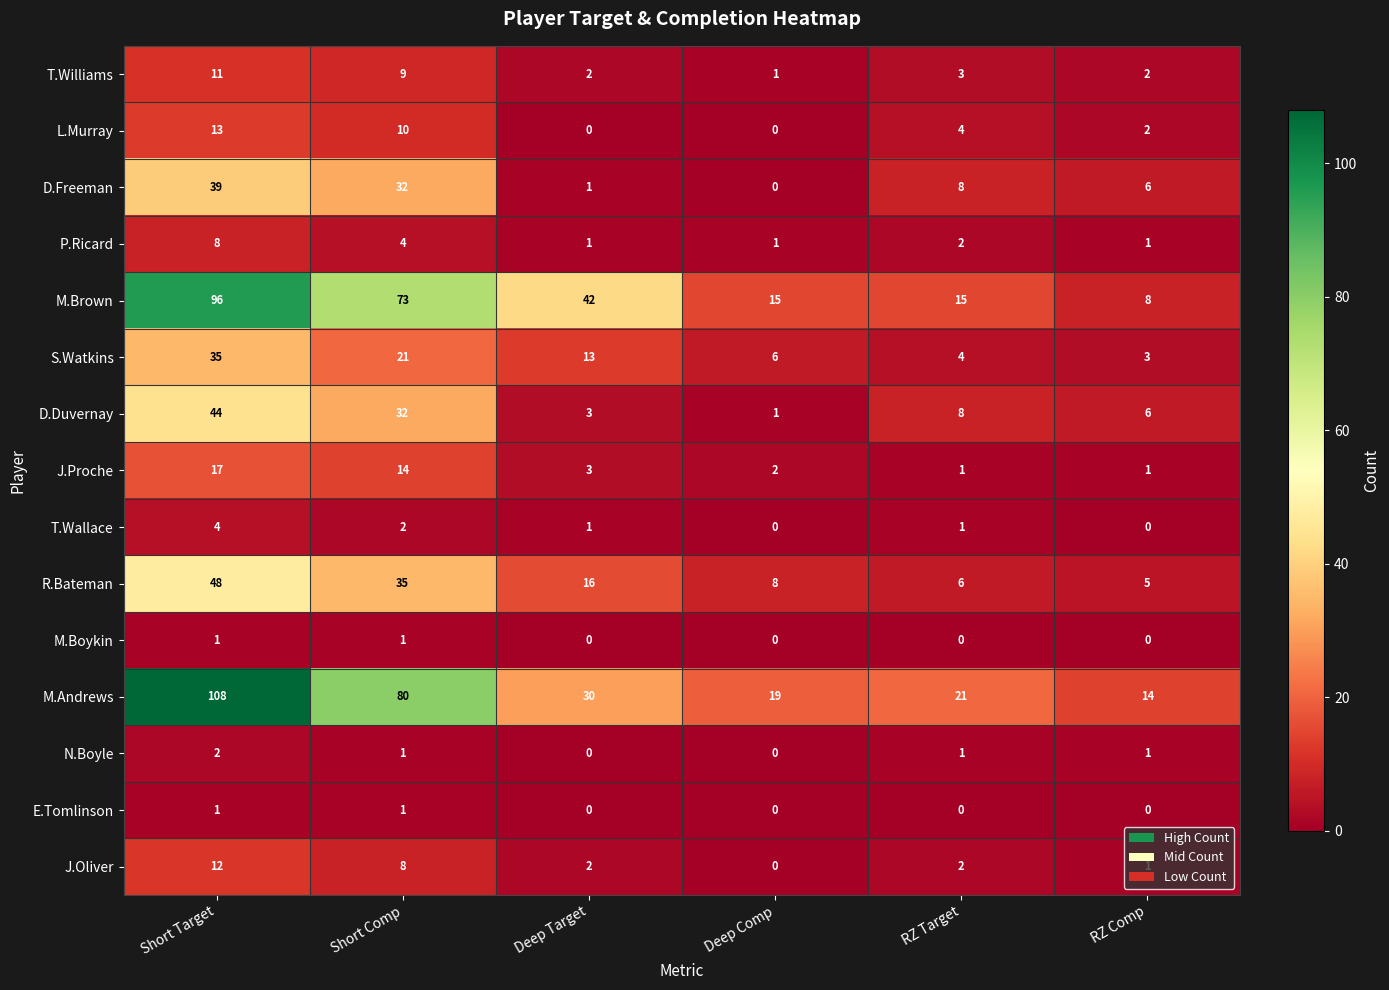

Which series has the largest total across all categories?

M.Andrews